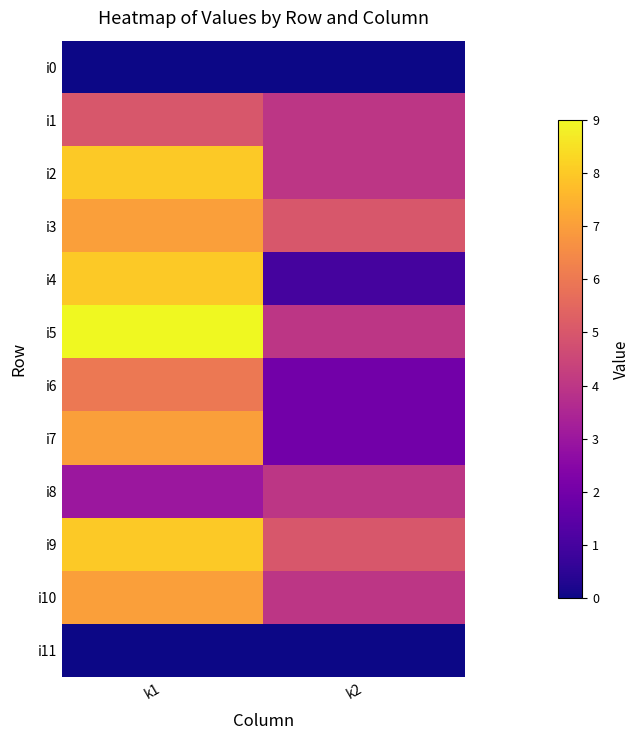

Reading right to left, what are all the values shown in this chart?

i0: k2=0	k1=0
i1: k2=4	k1=5
i2: k2=4	k1=8
i3: k2=5	k1=7
i4: k2=1	k1=8
i5: k2=4	k1=9
i6: k2=2	k1=6
i7: k2=2	k1=7
i8: k2=4	k1=3
i9: k2=5	k1=8
i10: k2=4	k1=7
i11: k2=0	k1=0